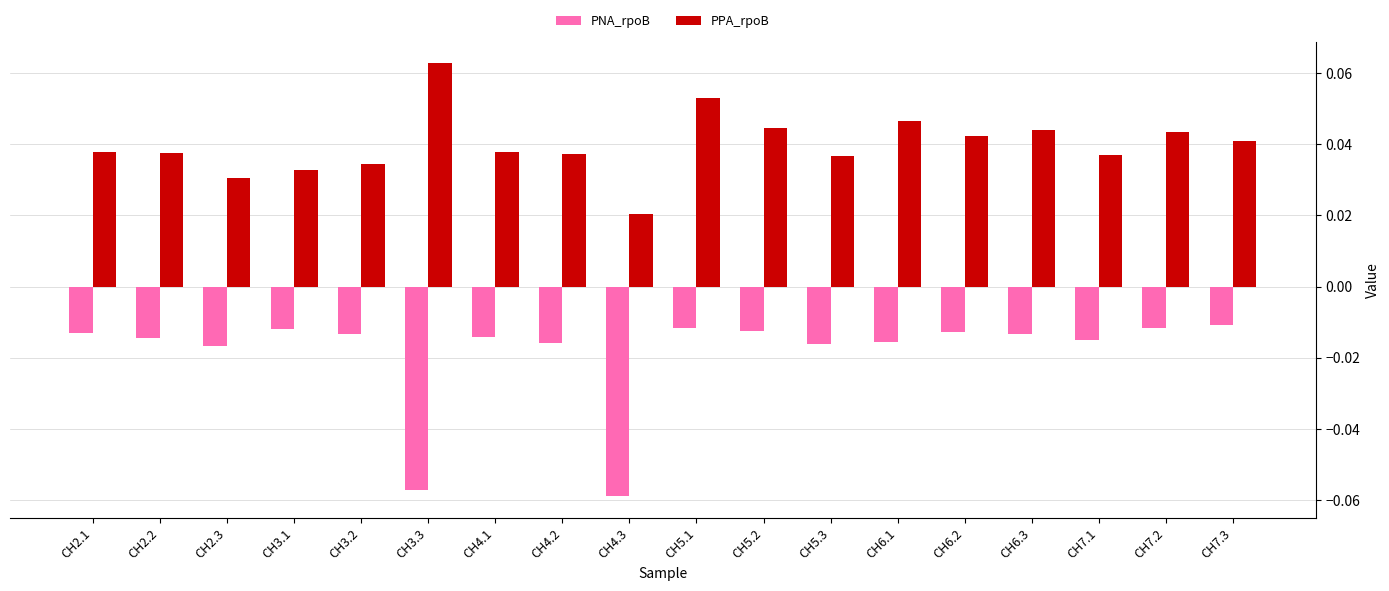

Which series has the largest total across all categories?

PPA_rpoB